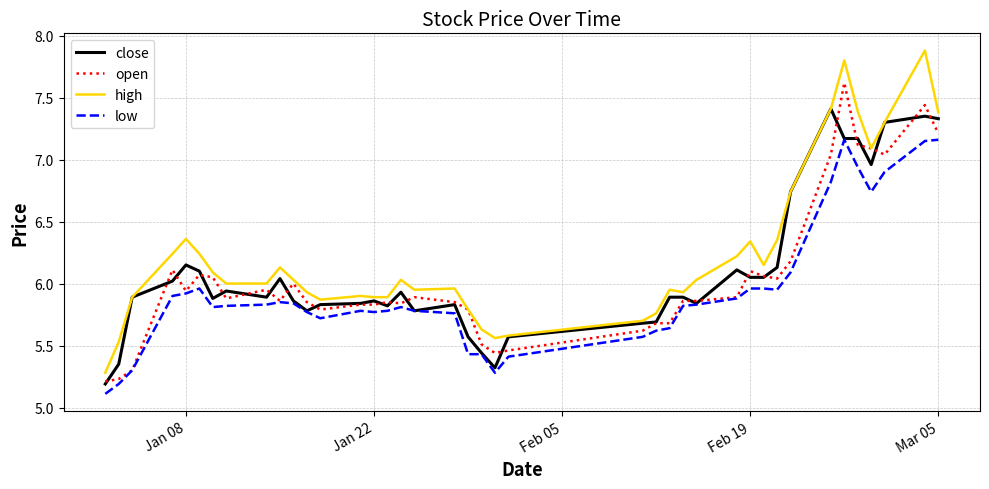

What is the maximum value shown in the chart?

7.9